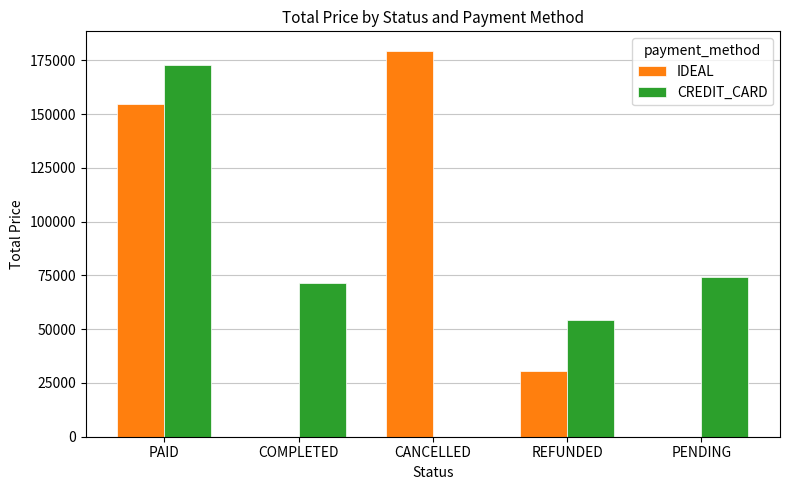

Reading left to right, what are all the values shown in this chart?

IDEAL: PAID=154712	COMPLETED=0	CANCELLED=179538	REFUNDED=30348	PENDING=0
CREDIT_CARD: PAID=172990	COMPLETED=71651	CANCELLED=0	REFUNDED=54492	PENDING=74315